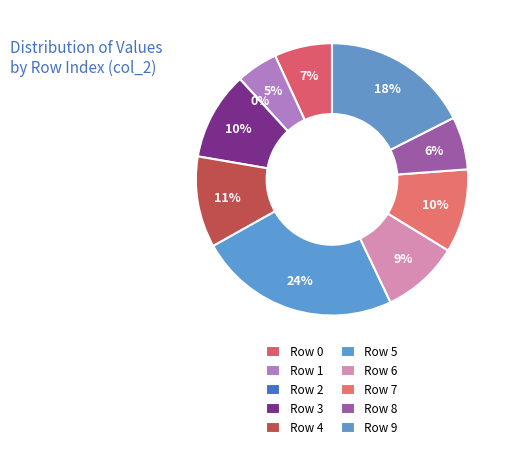

How much of the chart is everything except 6?

90.8%